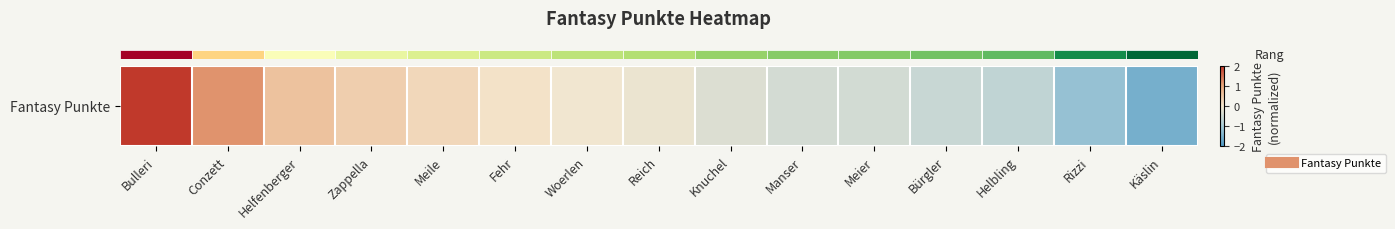

What is the change in value from Zappella to Woerlen?

-0.4